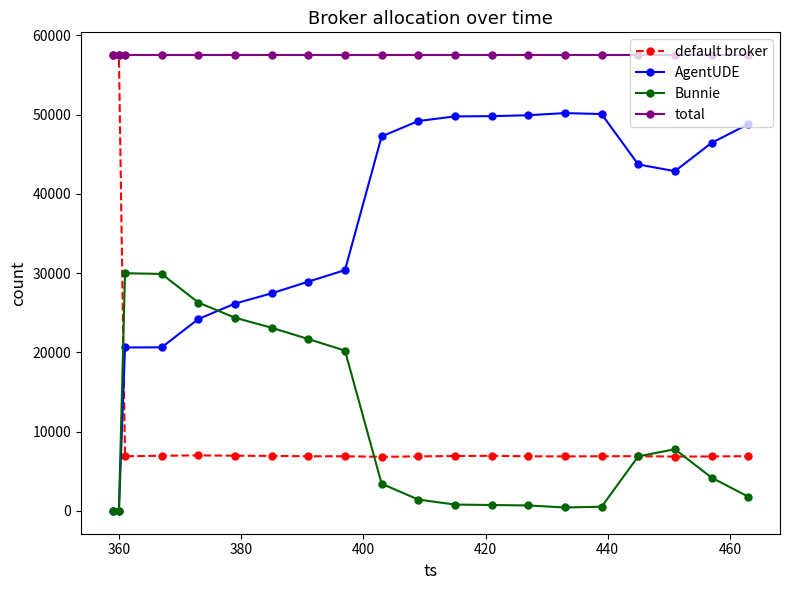

How many categories are shown in the chart?

20